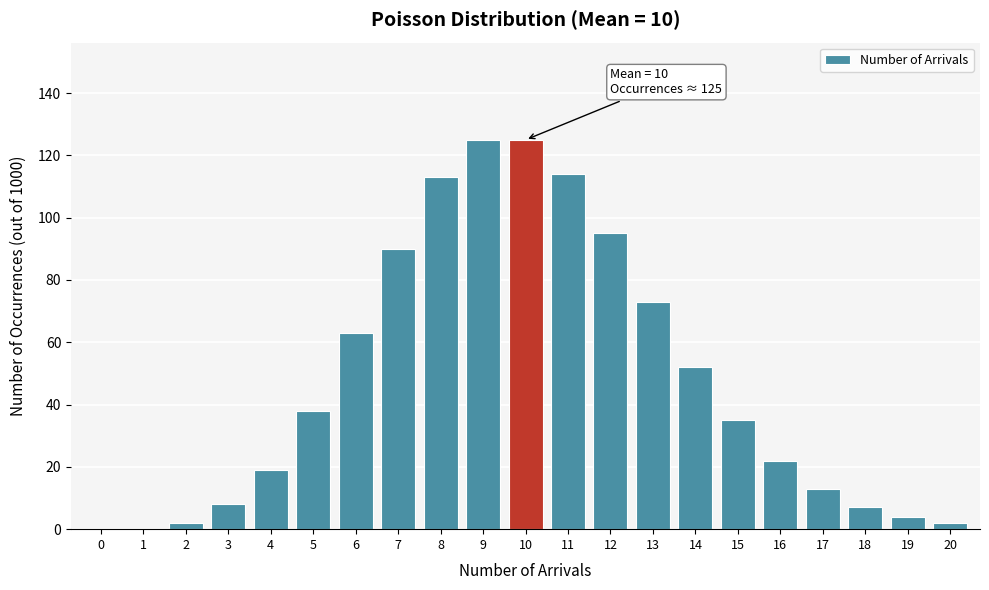

Reading left to right, what are all the values shown in this chart?

0=0	1=0	2=2	3=8	4=19	5=38	6=63	7=90	8=113	9=125	10=125	11=114	12=95	13=73	14=52	15=35	16=22	17=13	18=7	19=4	20=2